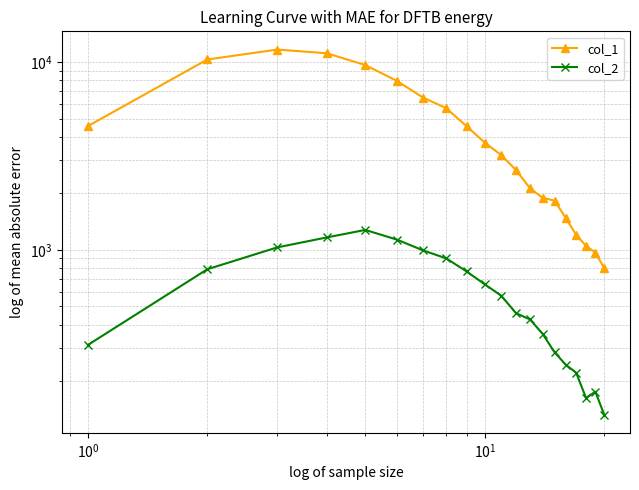

What is the difference between the second highest and minimum values in the col_1 series?

10317